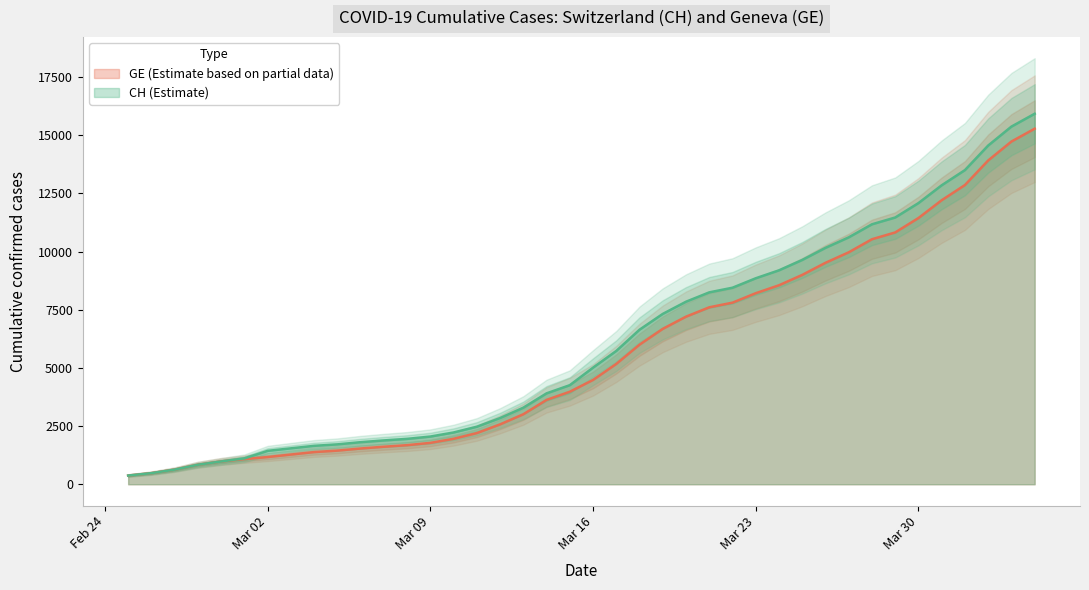

What is the spread (max minus min) of values at 2020-03-19?

642